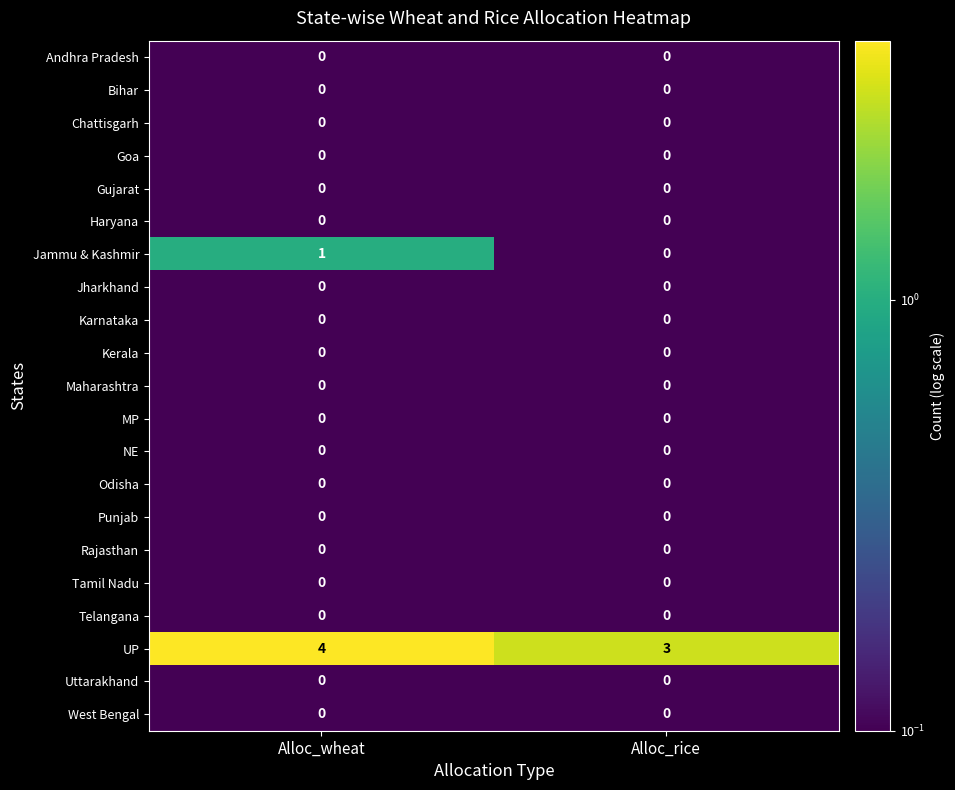

What is the difference between the highest and lowest values at Alloc_wheat?

4